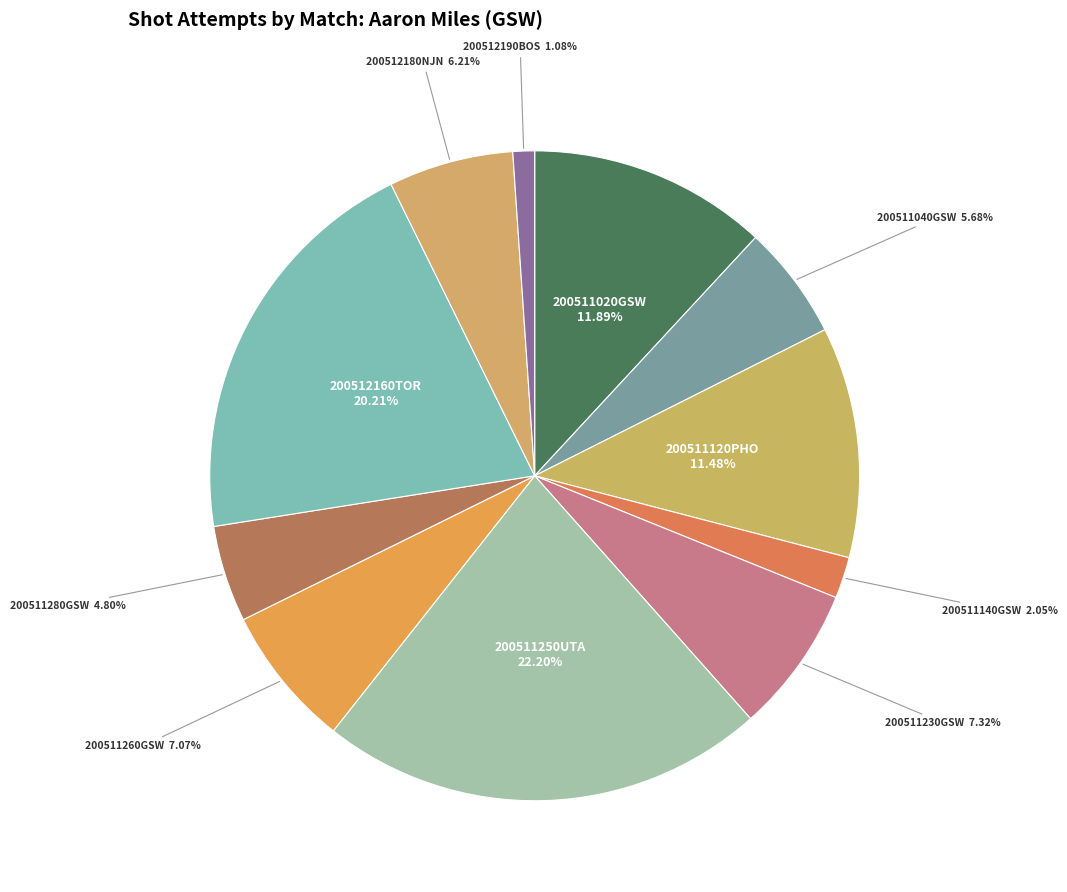

What percentage is the 200512190BOS slice, to the nearest percent?

1%